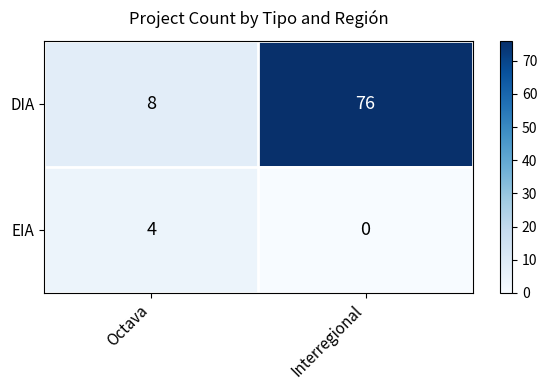

What value does the DIA series have at Interregional, to the nearest 5?

75